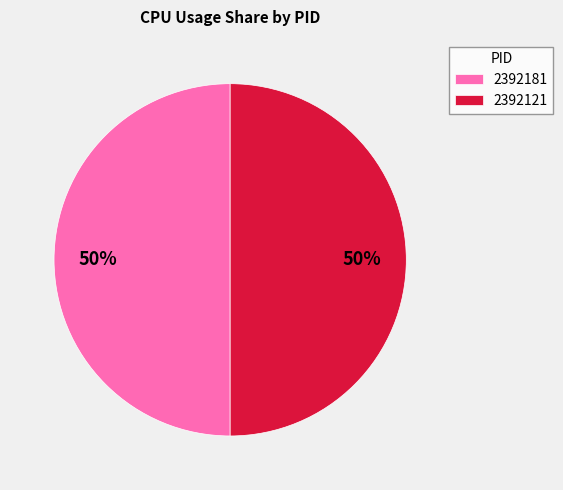

What is the ratio of the value at 2392121 to the value at 2392181?

1.0